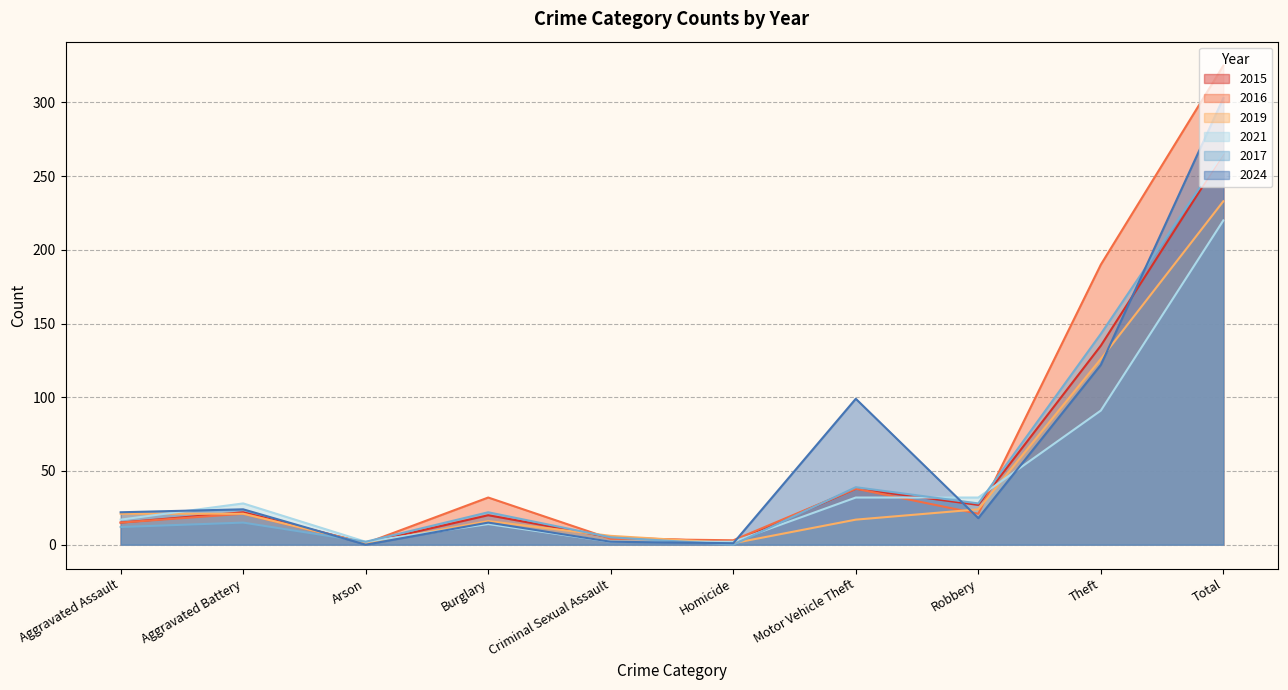

What is the total value across all series at Theft?

807